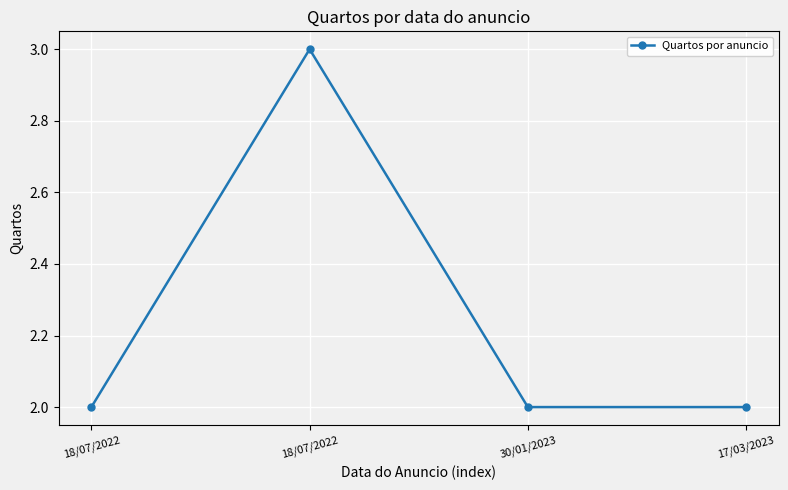

What is the smallest value displayed?

2